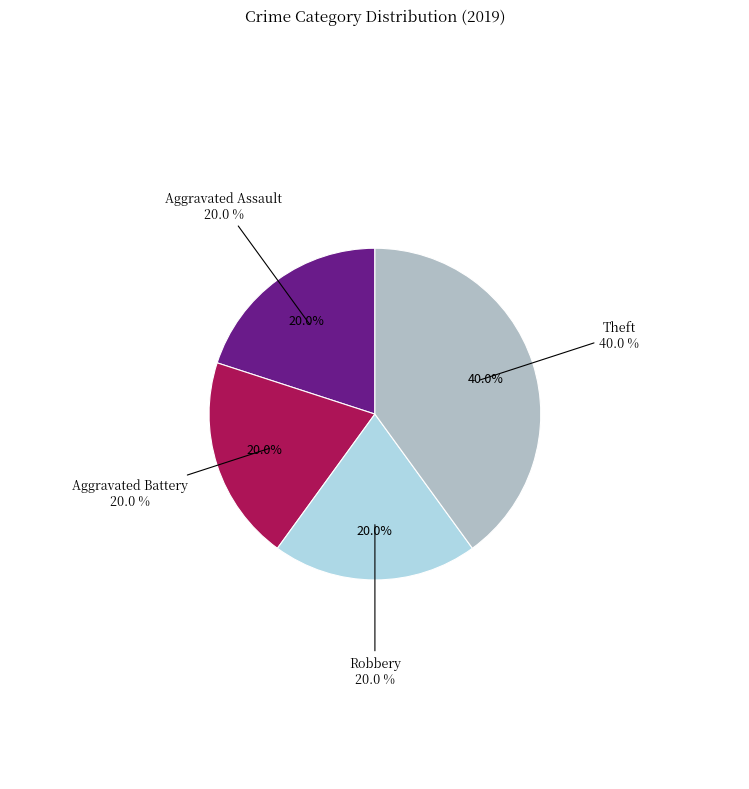

What is the total percentage of Aggravated Assault and Theft?

60.0%